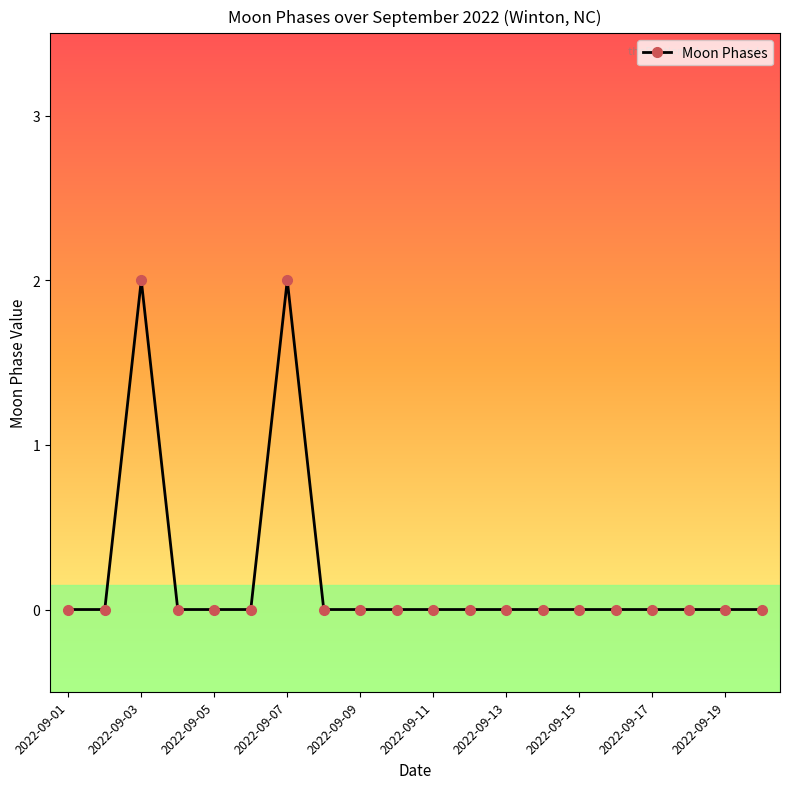

What is the difference between the maximum and second lowest values?

2